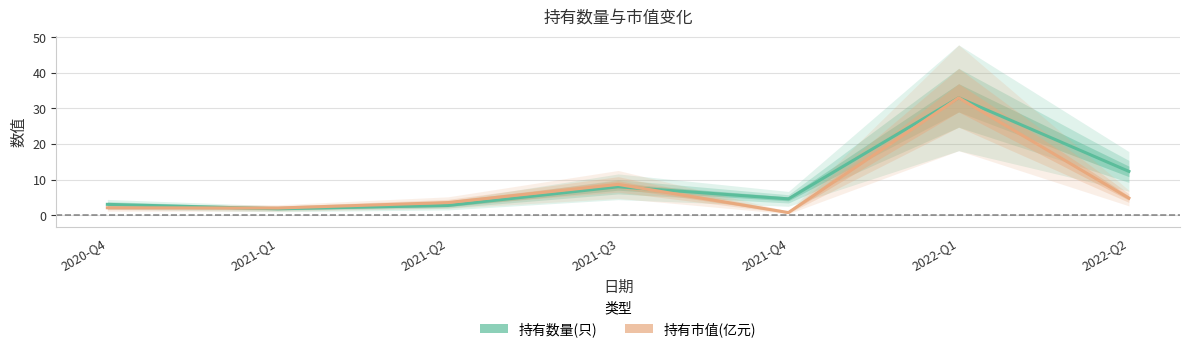

What is the label of the 1st point from the right?

2022-Q2